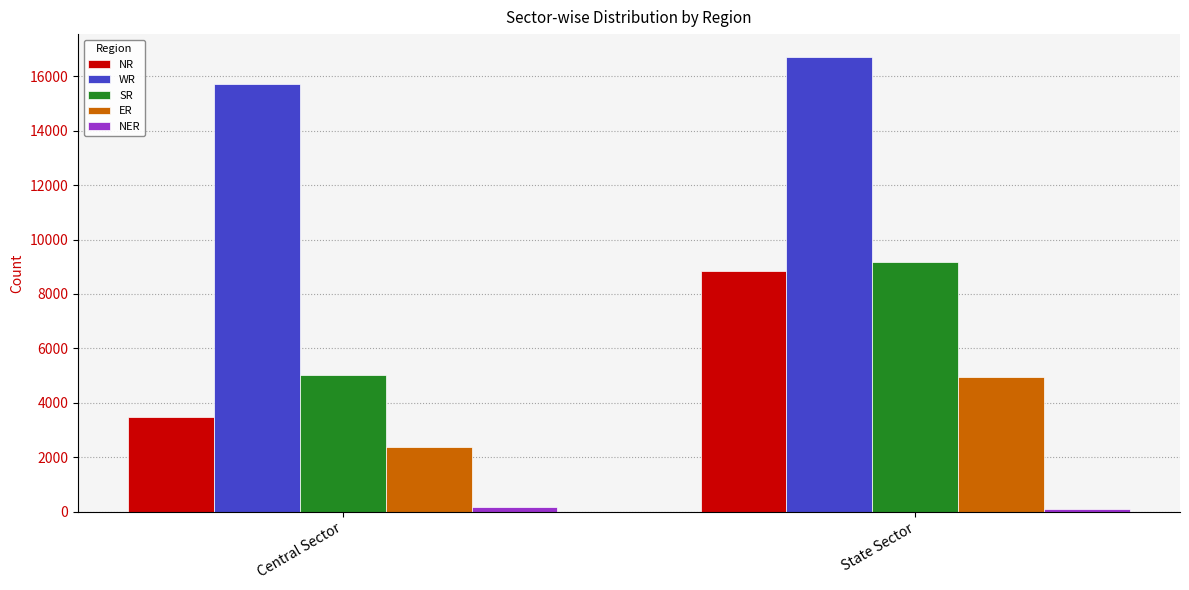

What are all the series names shown in the legend?

NR, WR, SR, ER, NER